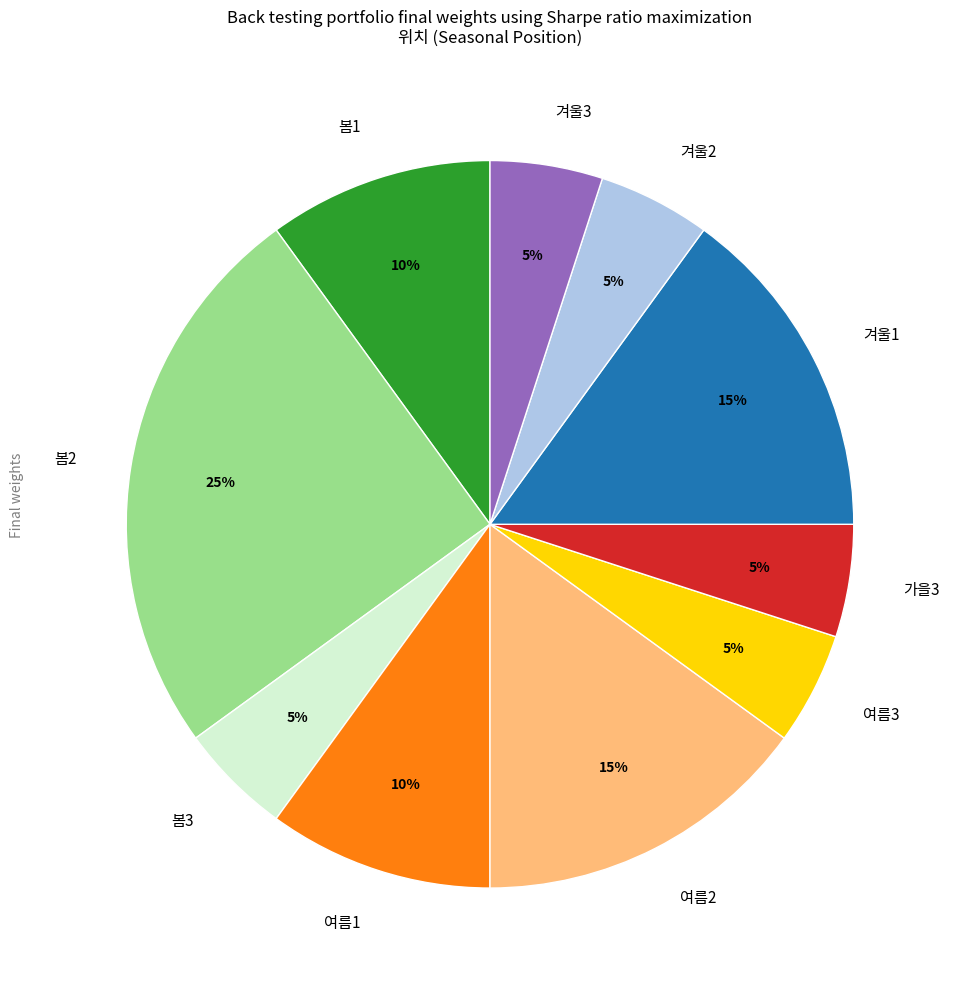

Which category has the biggest portion of the pie?

봄2